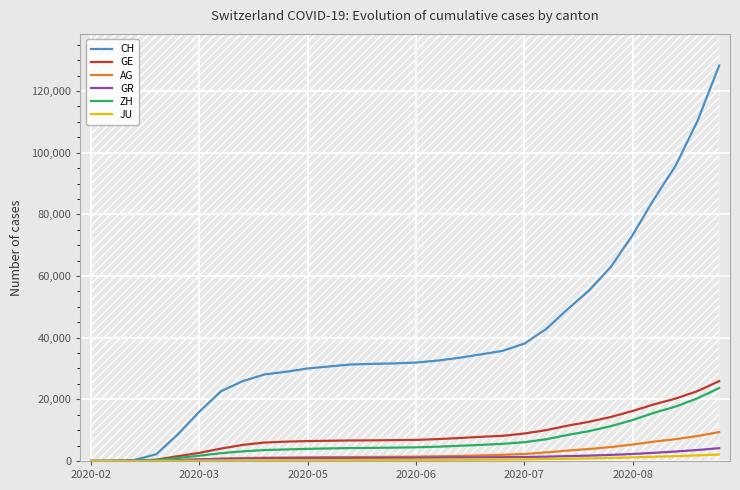

True or false: ZH has more than 0 points higher than both neighbors.

False